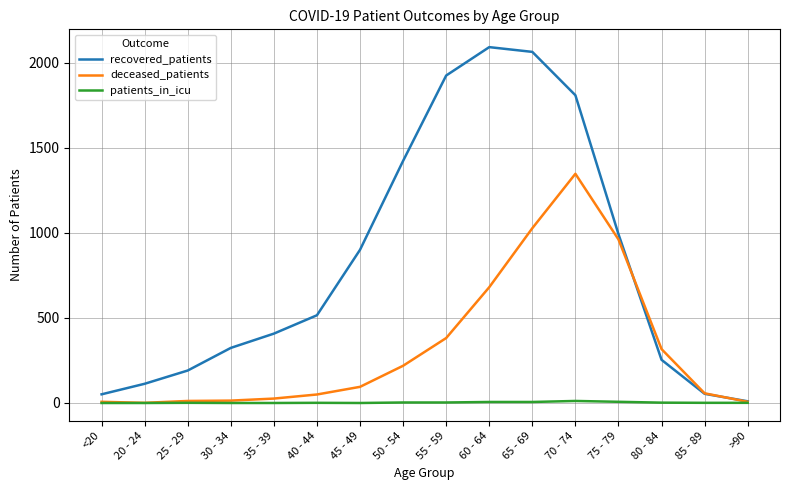

Rank the series by their average value, from highest to lowest.

recovered_patients, deceased_patients, patients_in_icu